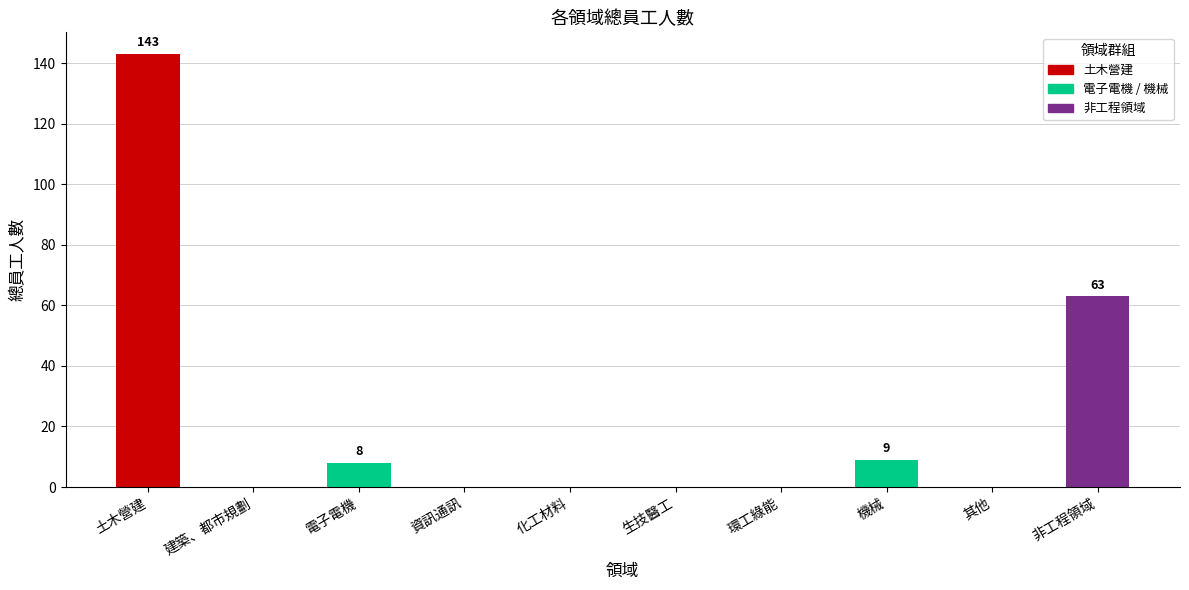

Reading left to right, list all the values displayed in this chart.

土木營建=143	建築、都市規劃=0	電子電機=8	資訊通訊=0	化工材料=0	生技醫工=0	環工綠能=0	機械=9	其他=0	非工程領域=63